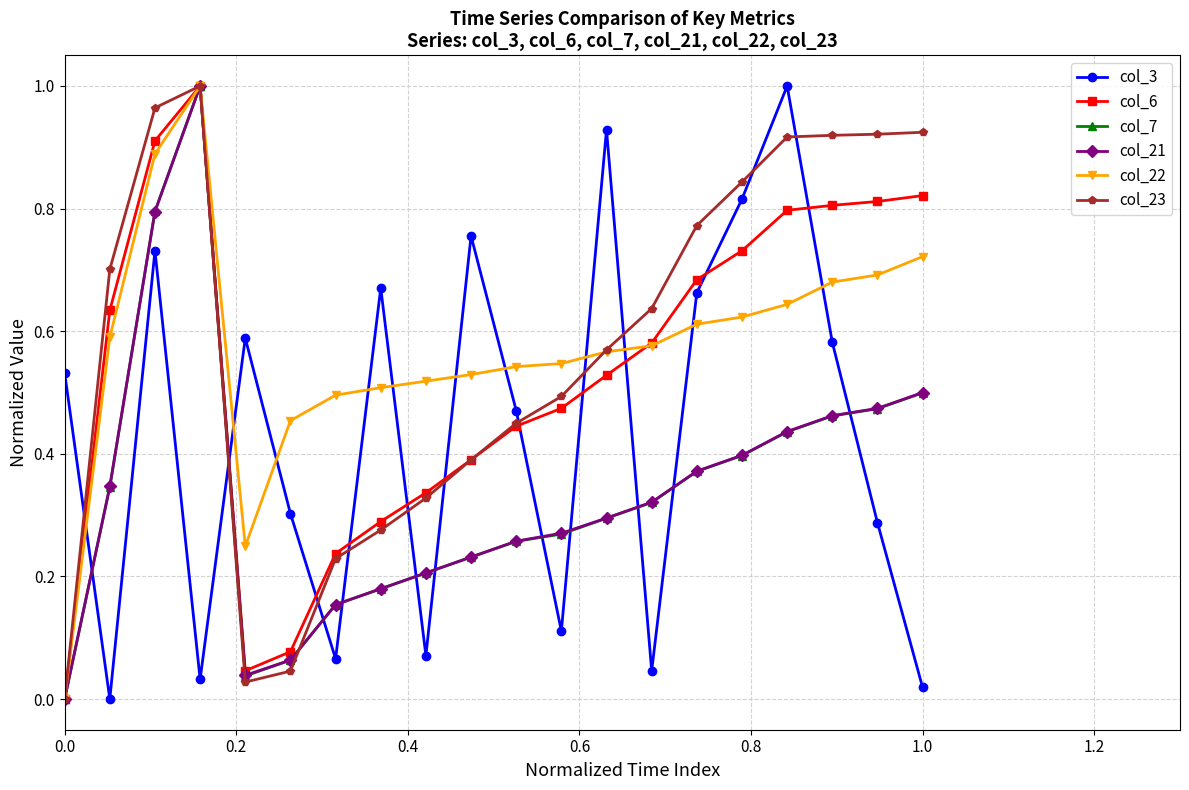

How many intersections are there between col_3 and col_6?

11